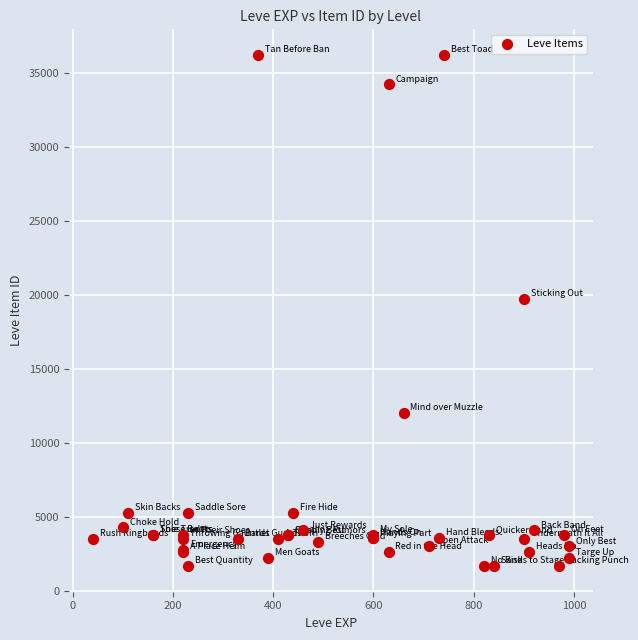

What Y value in the scatter plot is closest to 18967?

19744